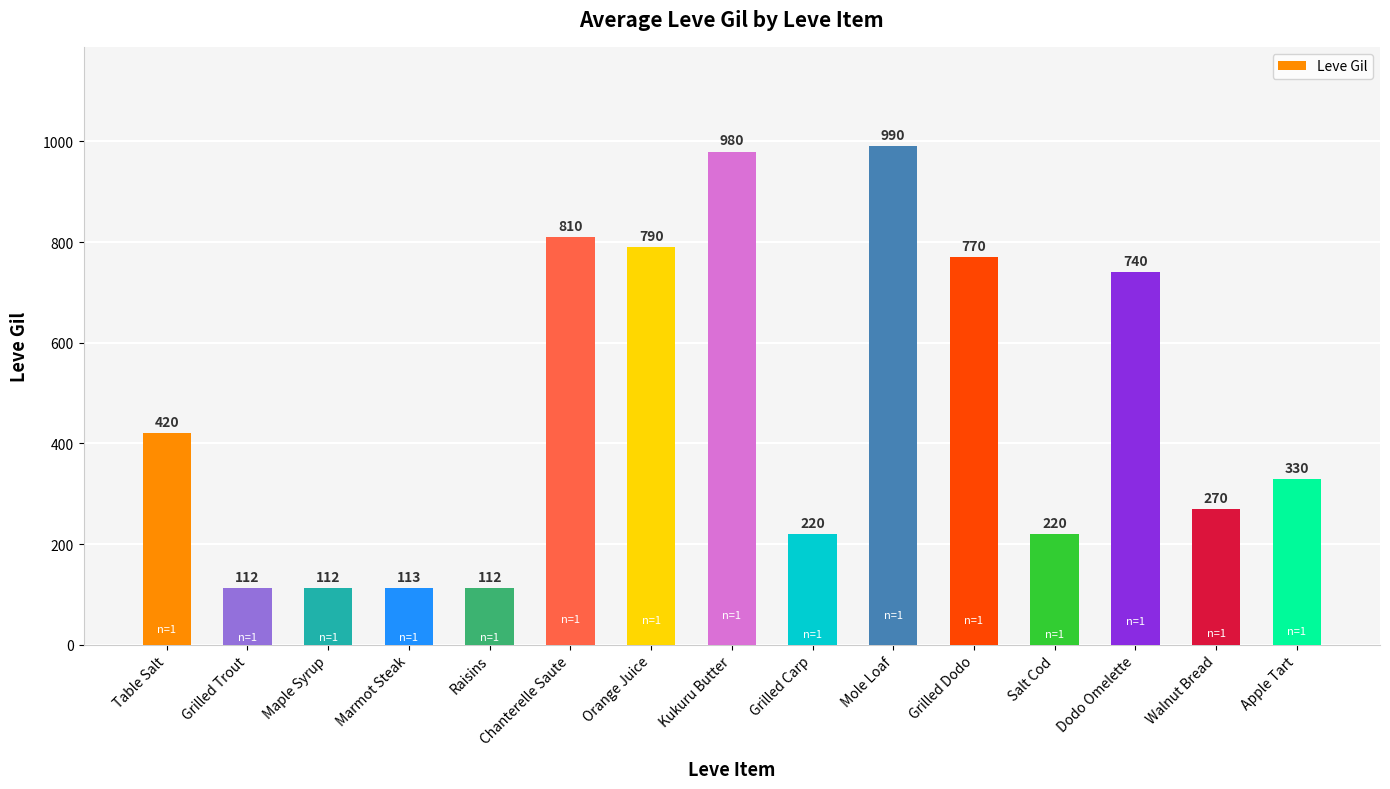

The value at Salt Cod is 321. True or false?

False